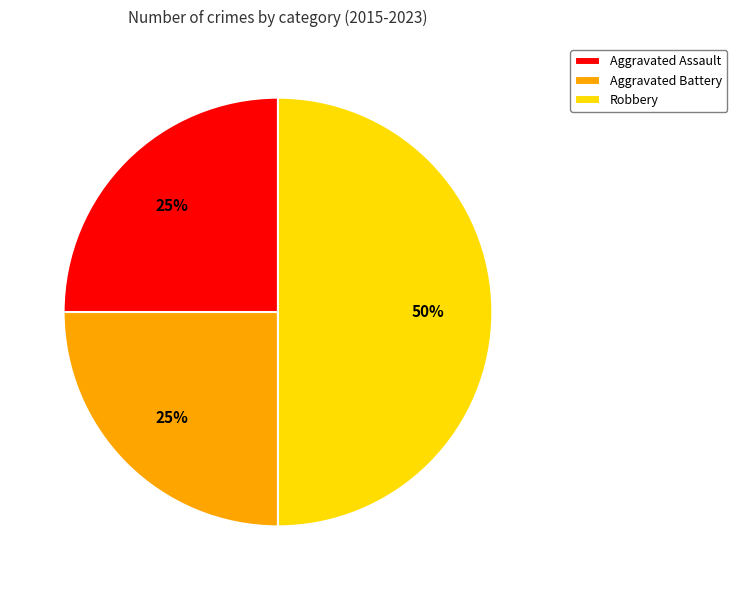

Which slice is the largest?

Robbery